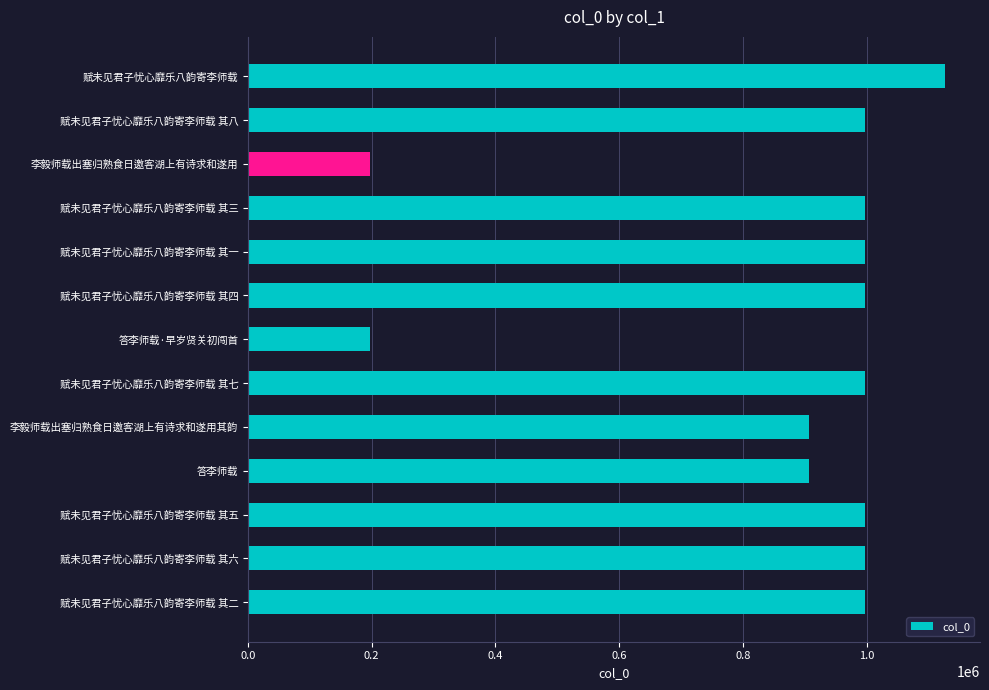

The chart shows a value of 1399936 at 赋未见君子忧心靡乐八韵寄李师载 其七. True or false?

False